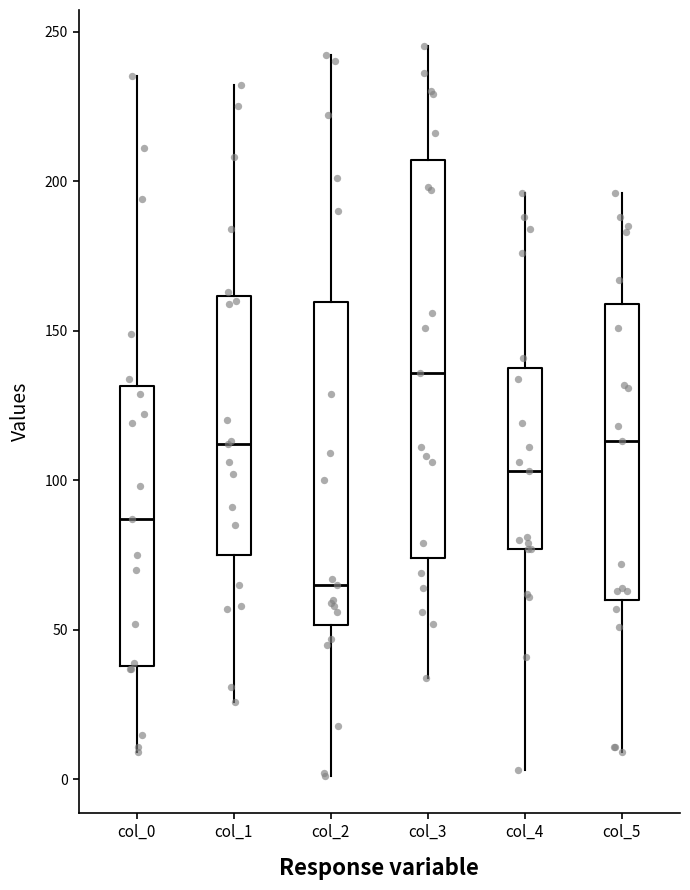

Where does the median line of the box for col_5 sit on the y-axis? The values are not printed on the chart, so give them approximately, as read against the axis.

115